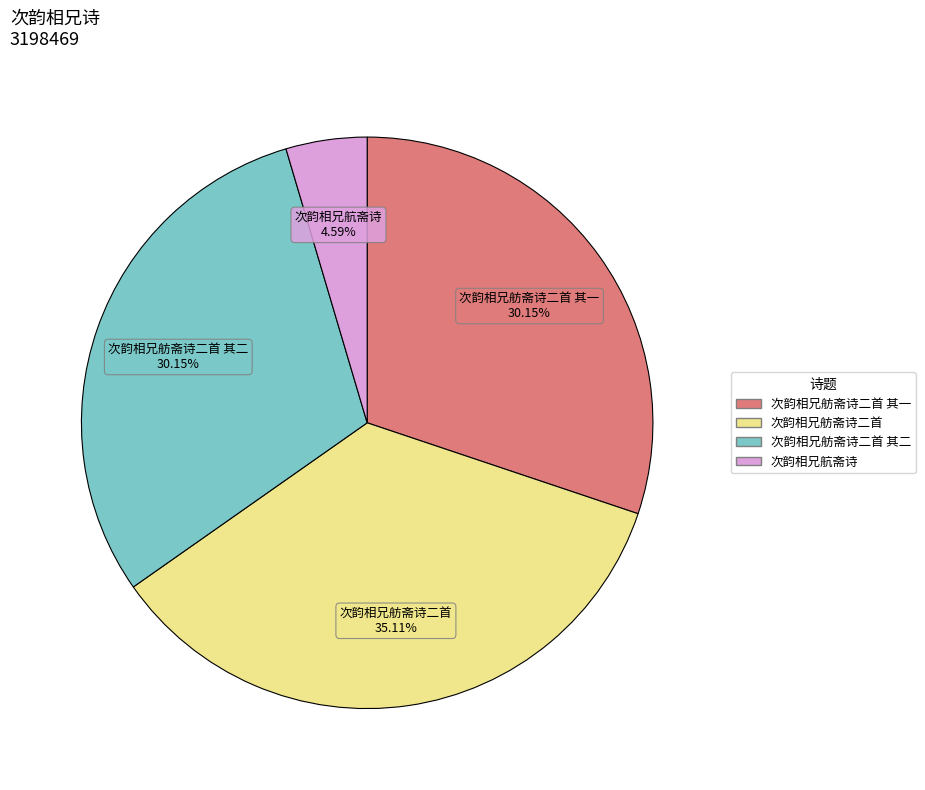

What is the ratio of the value at 次韵相兄舫斋诗二首 其二 to the value at 次韵相兄舫斋诗二首?

0.9